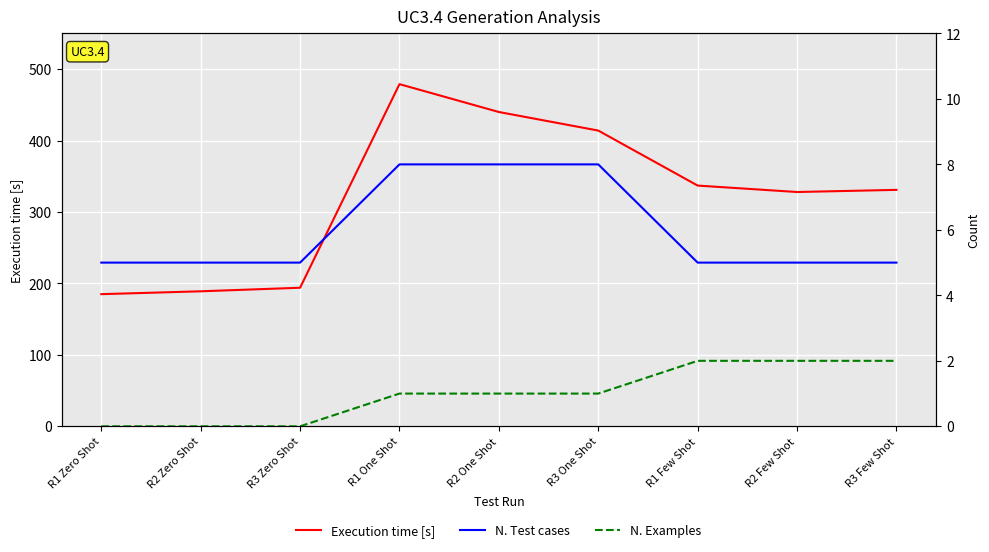

What are all the series names shown in the legend?

Execution time [s], N. Test cases, N. Examples